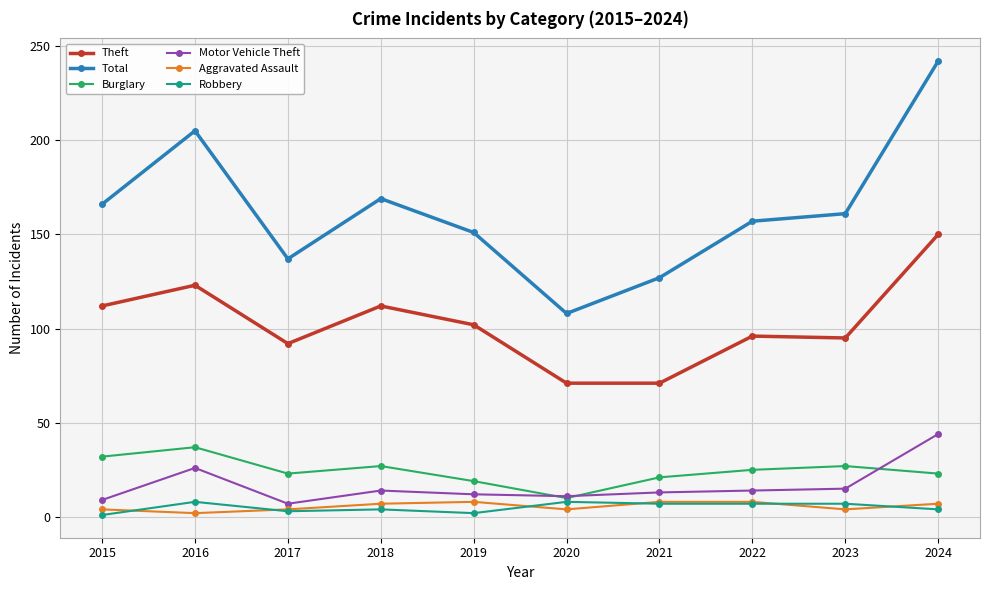

What is the minimum value shown in the chart?

1